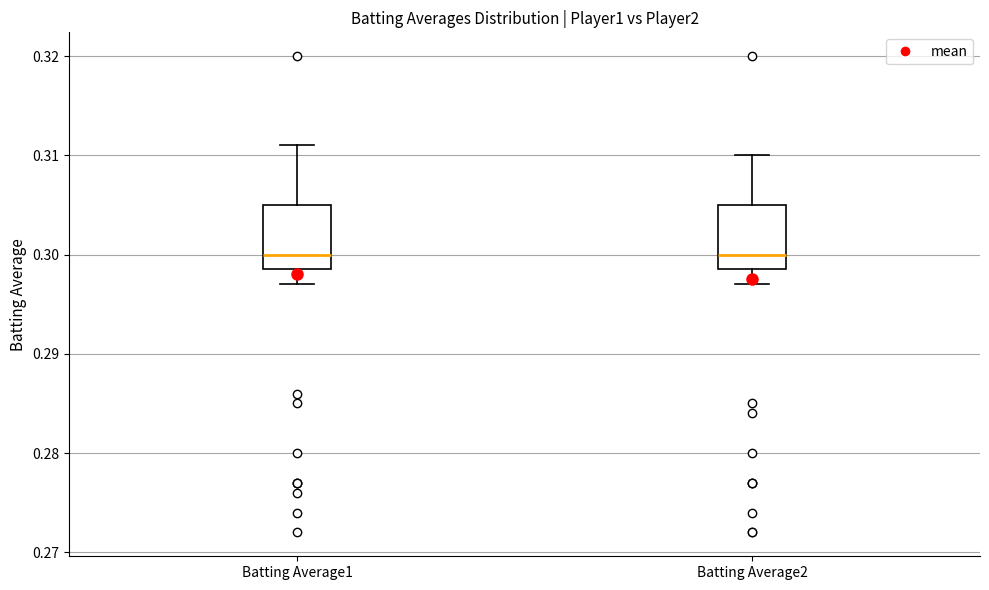

Where does the lower whisker of the box for Batting Average2 end on the y-axis? The values are not printed on the chart, so give them approximately, as read against the axis.

0.297